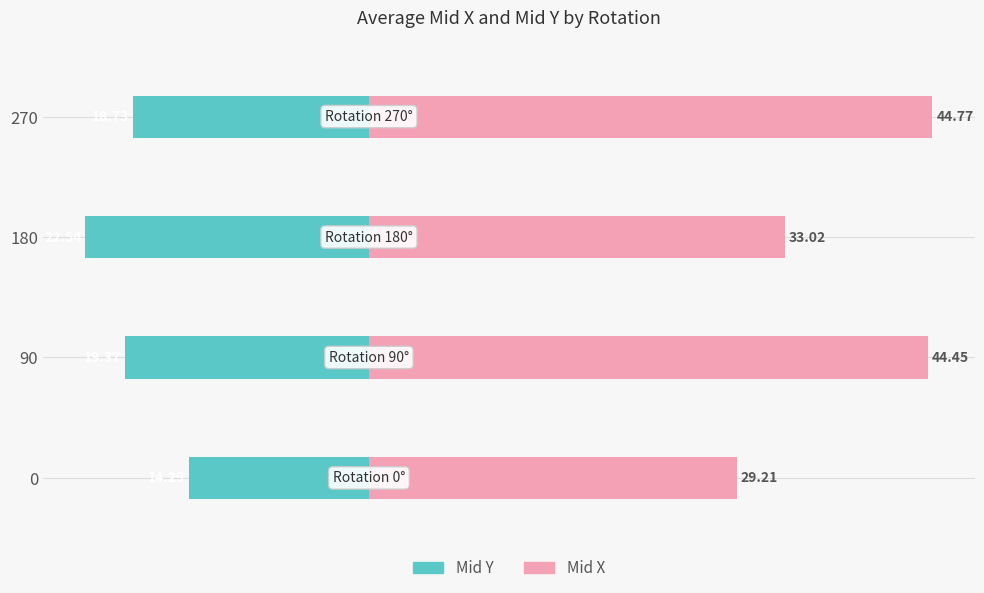

What is the difference between the maximum and minimum values in the Mid X series?

15.6